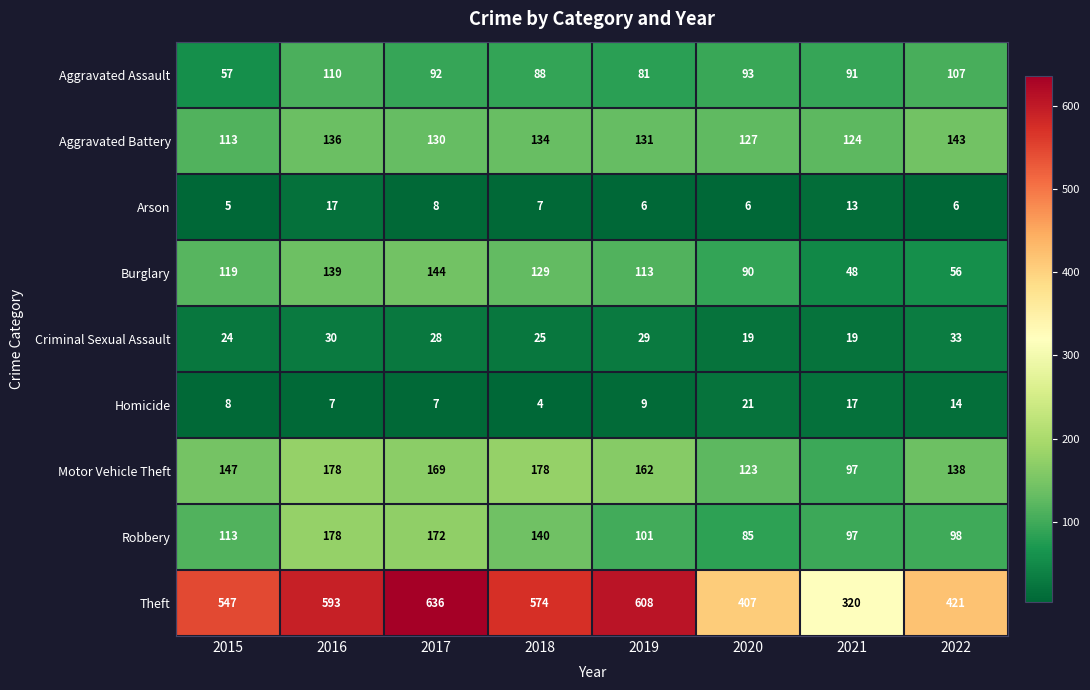

What is the average value of the Aggravated Battery series?

130